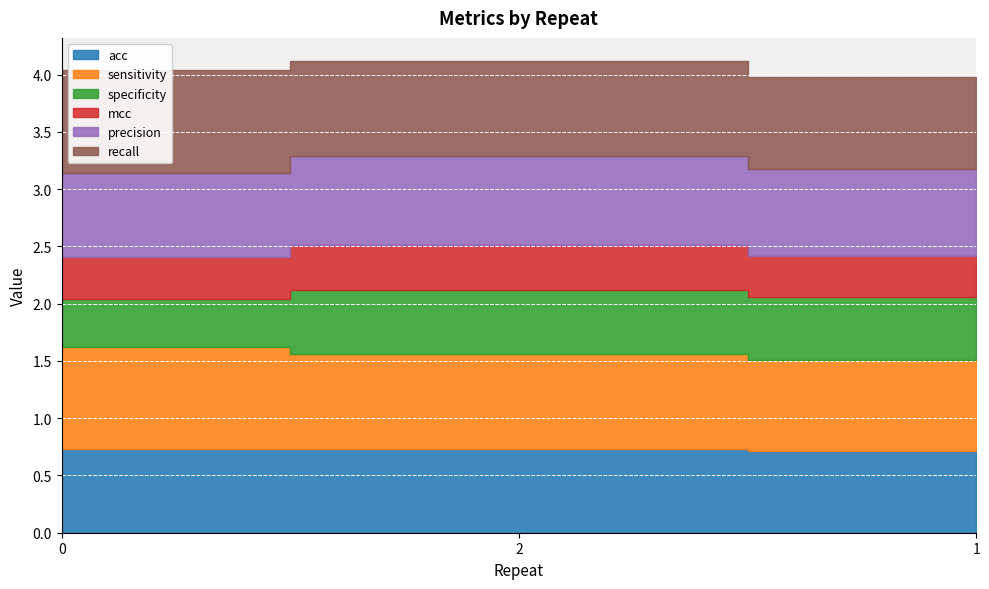

Reading right to left, extract all data points from this chart.

acc: 0.7	0.7	0.7
sensitivity: 0.8	0.8	0.9
specificity: 0.6	0.6	0.4
mcc: 0.4	0.4	0.4
precision: 0.8	0.8	0.7
recall: 0.8	0.8	0.9